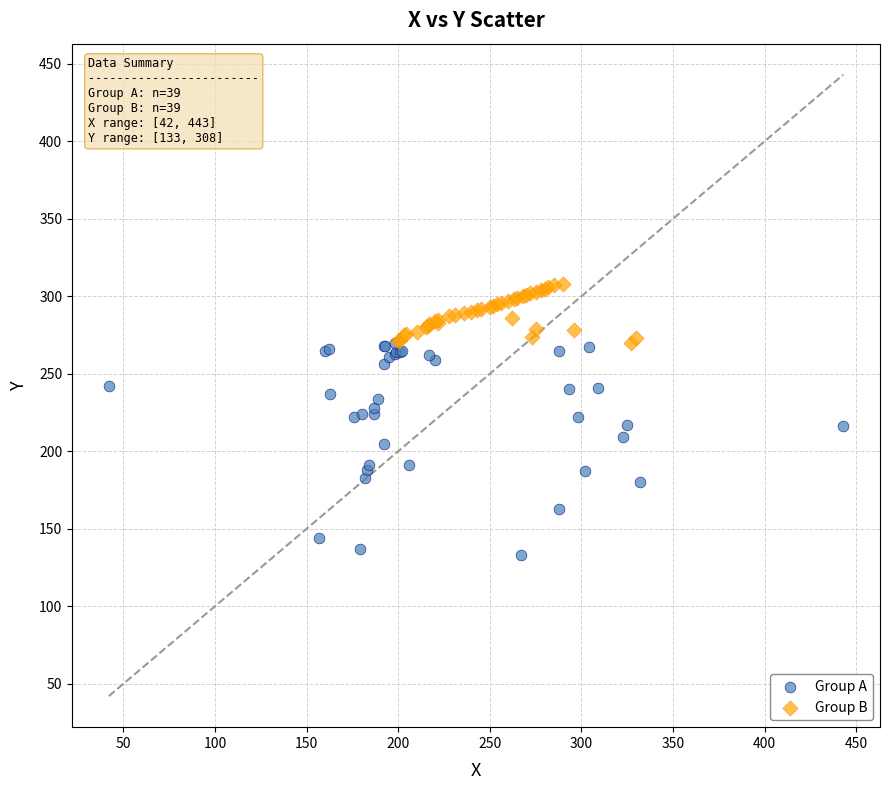

Which series reaches the maximum Y coordinate?

Group B